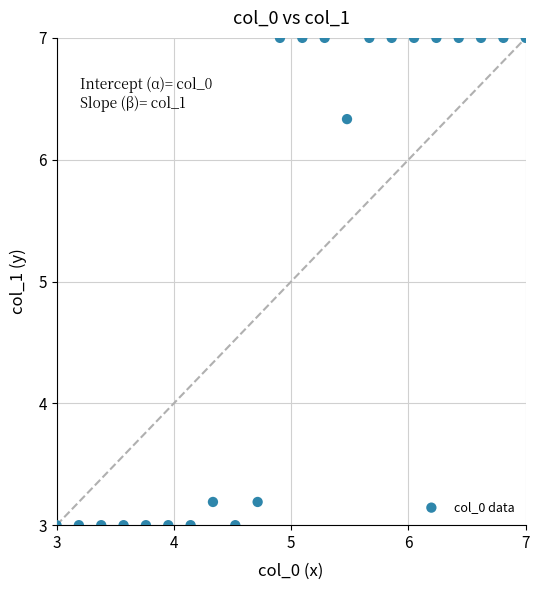

What Y value in the scatter plot is closest to 5?

6.3